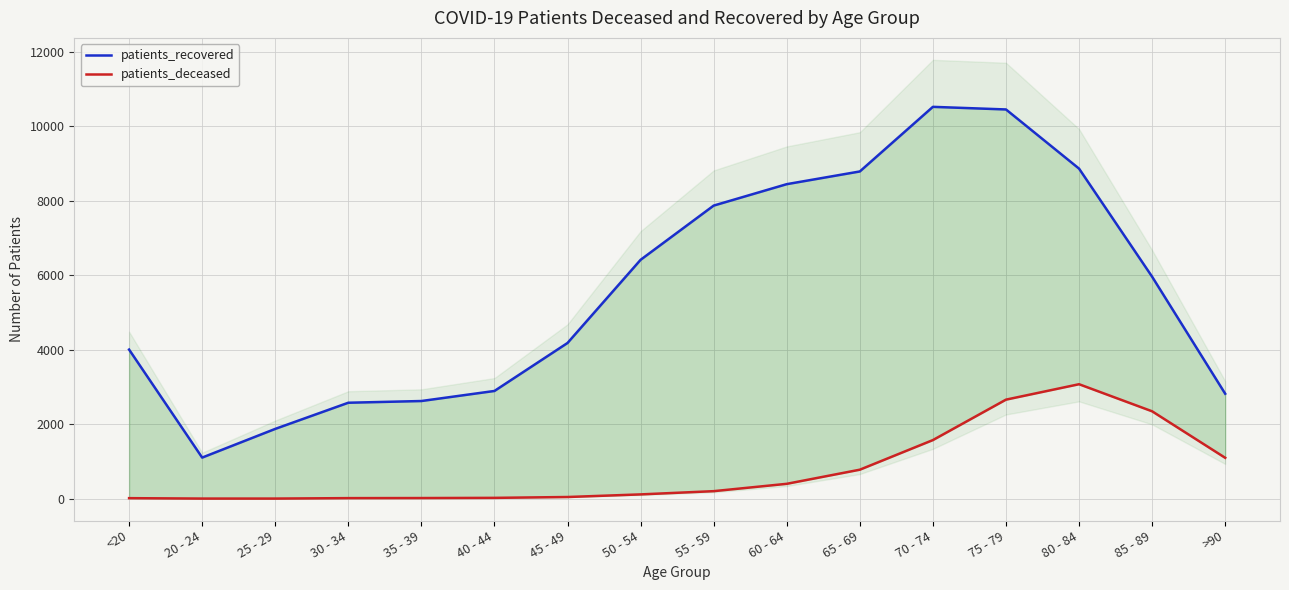

The patients_deceased series shows 3 at 20 - 24. True or false?

True